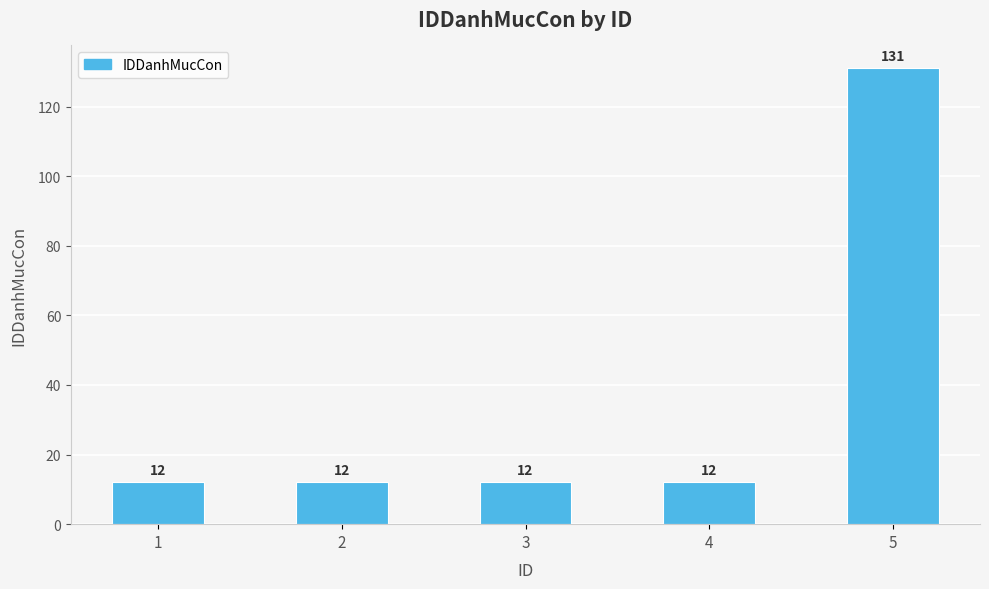

What is the greatest value displayed?

131